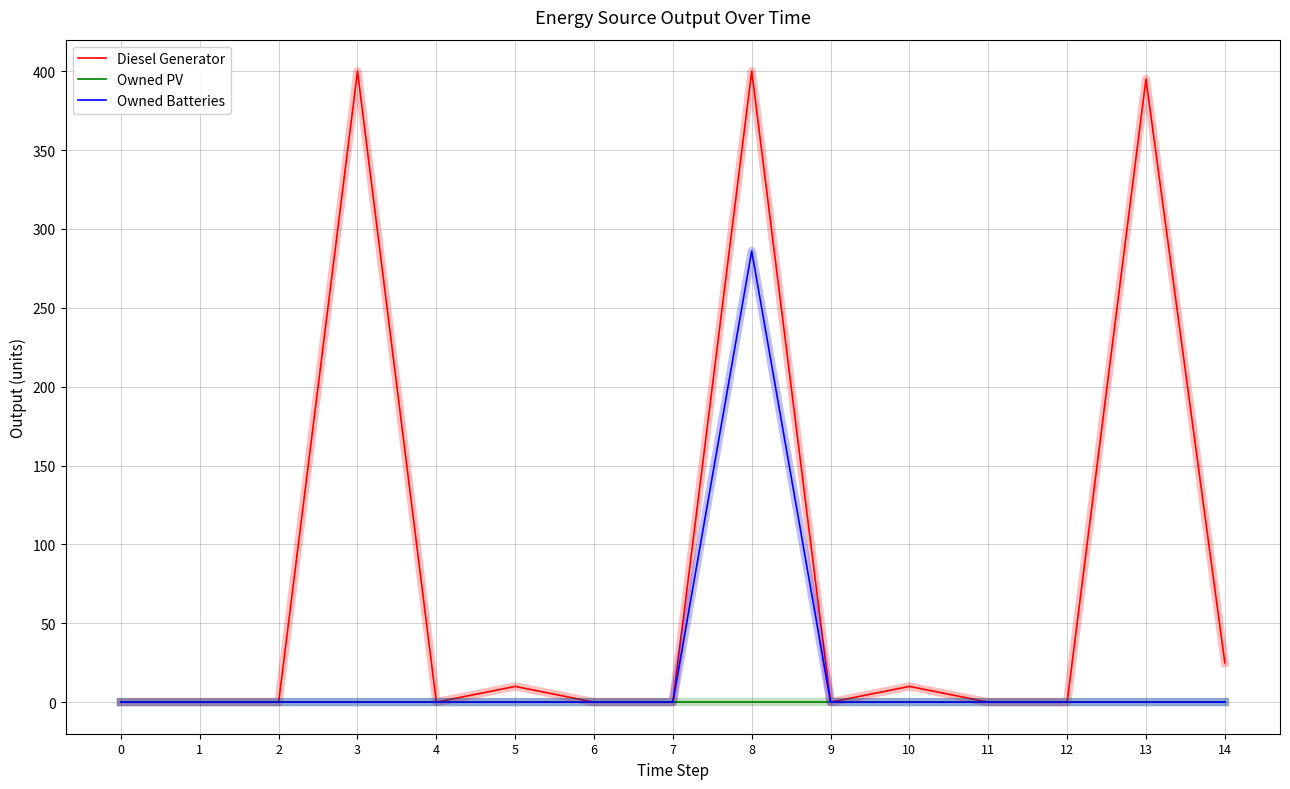

Which series has the largest range (max minus min)?

Diesel Generator